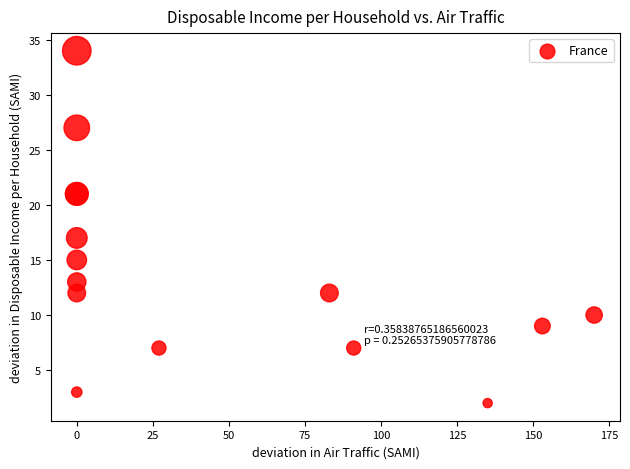

What Y value in the scatter plot is closest to 18?

17